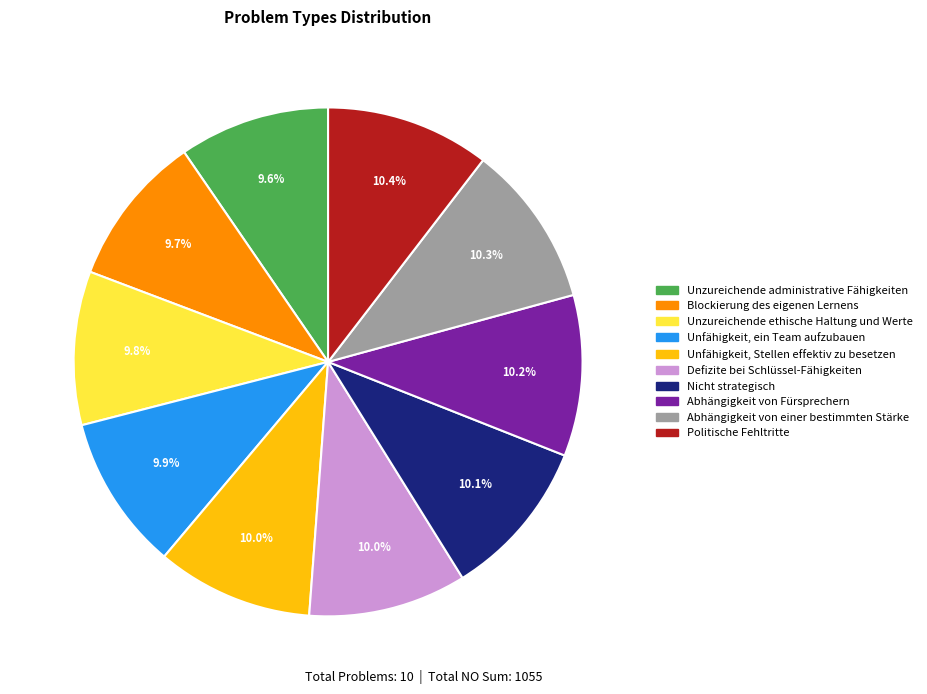

Combined, what portion of the pie is Abhängigkeit von Fürsprechern and Unfähigkeit, Stellen effektiv zu besetzen?

20.2%